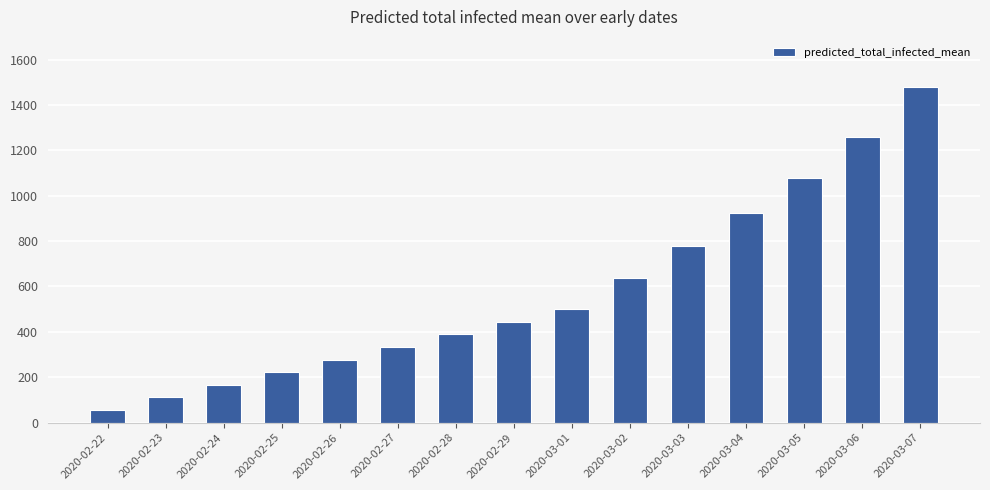

What is the difference between the values at 2020-02-28 and 2020-02-22?

333